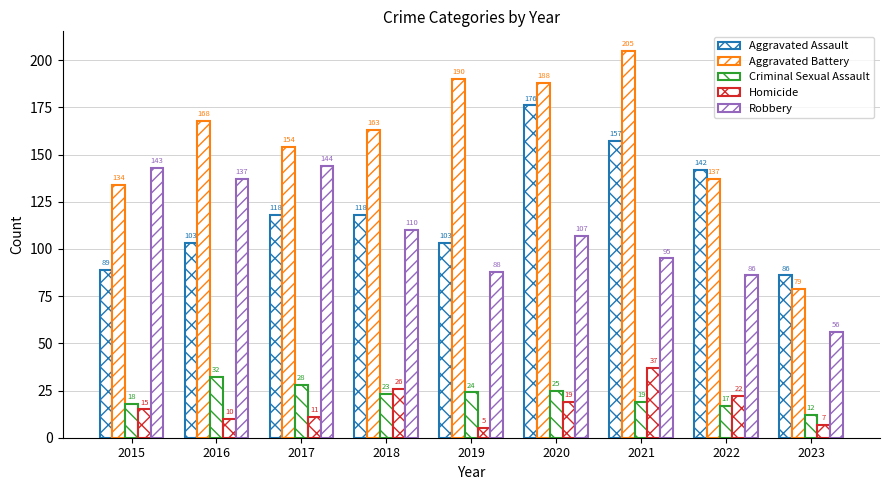

Between 2017 and 2021, which series saw the biggest shift?

Aggravated Battery